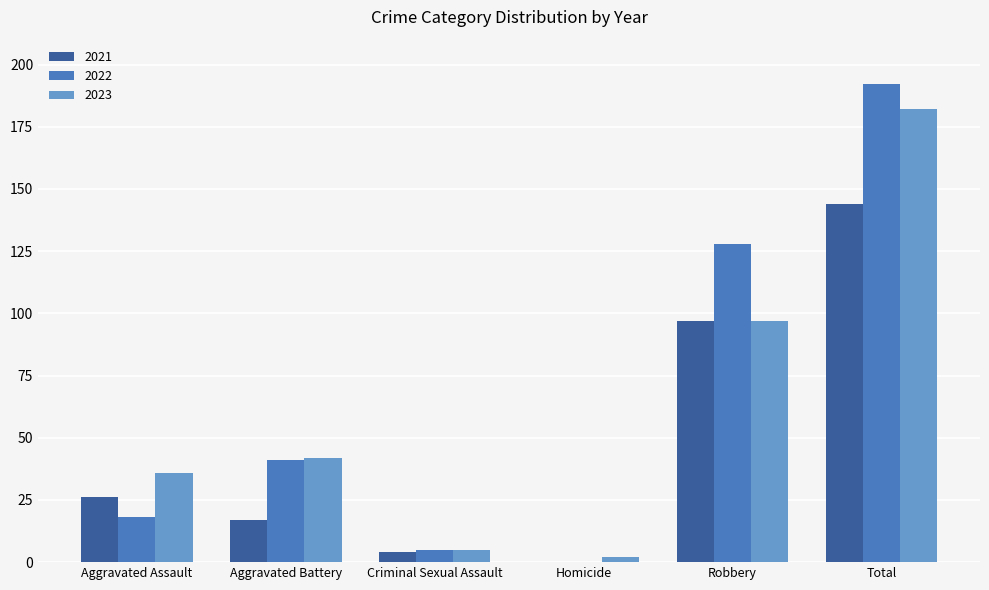

What is the sum of all 2022 values?

384